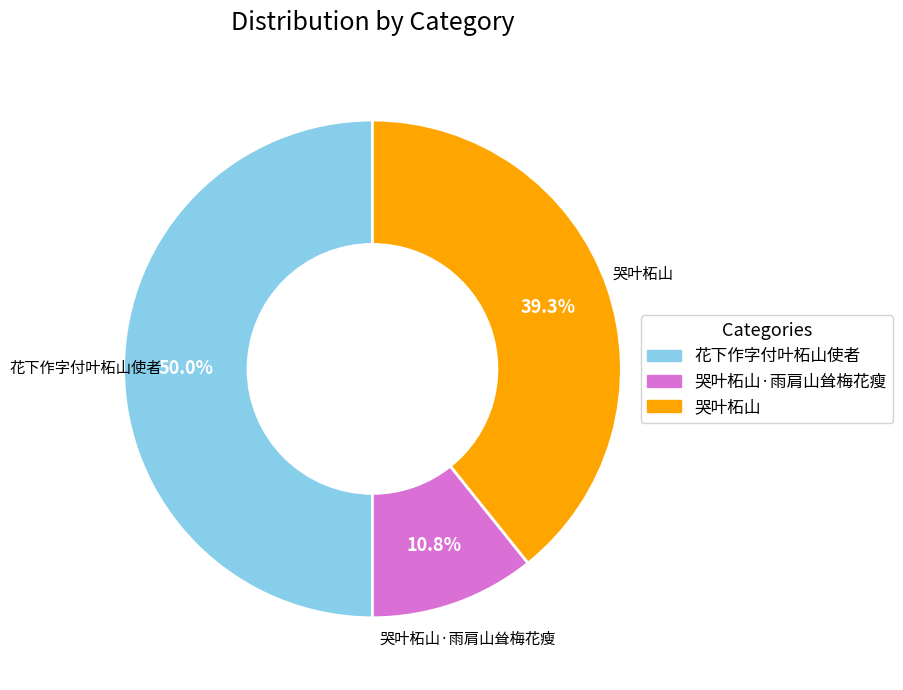

Count the number of slices in the pie.

3